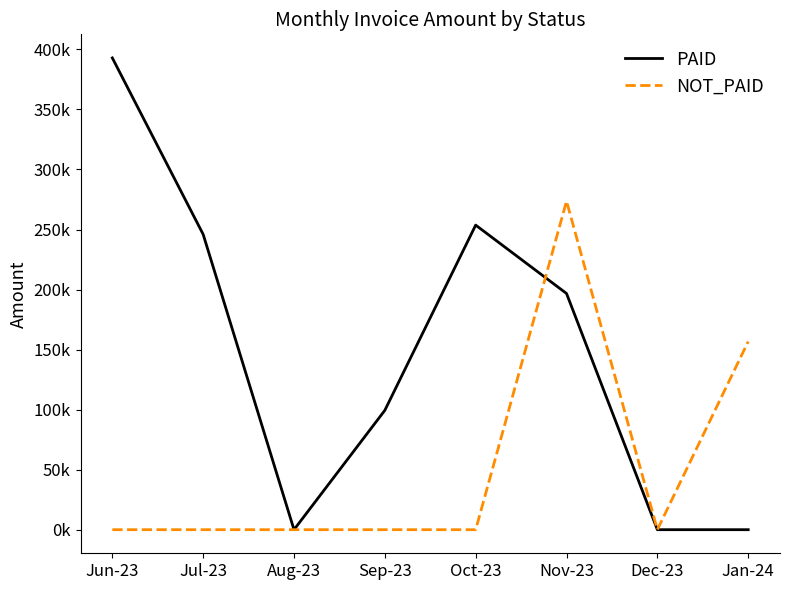

Does the chart have visible grid lines?

No